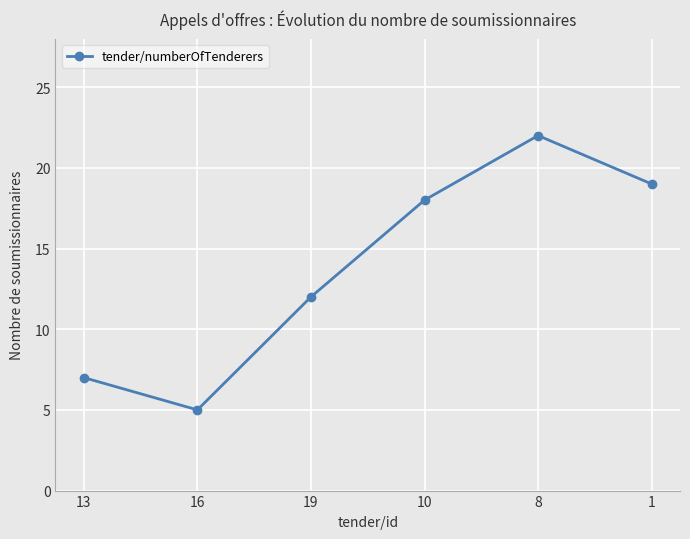

What is the ratio of the value at 1 to the value at 16?

3.8